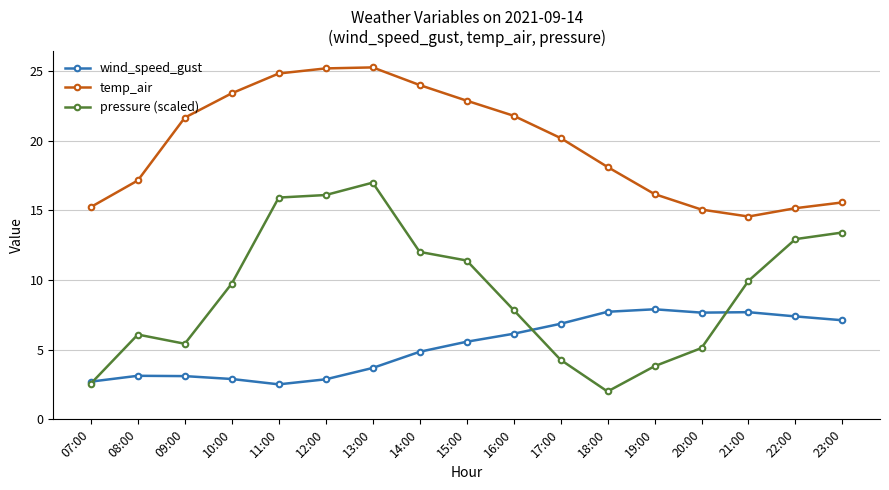

How many lines are shown in the chart?

3